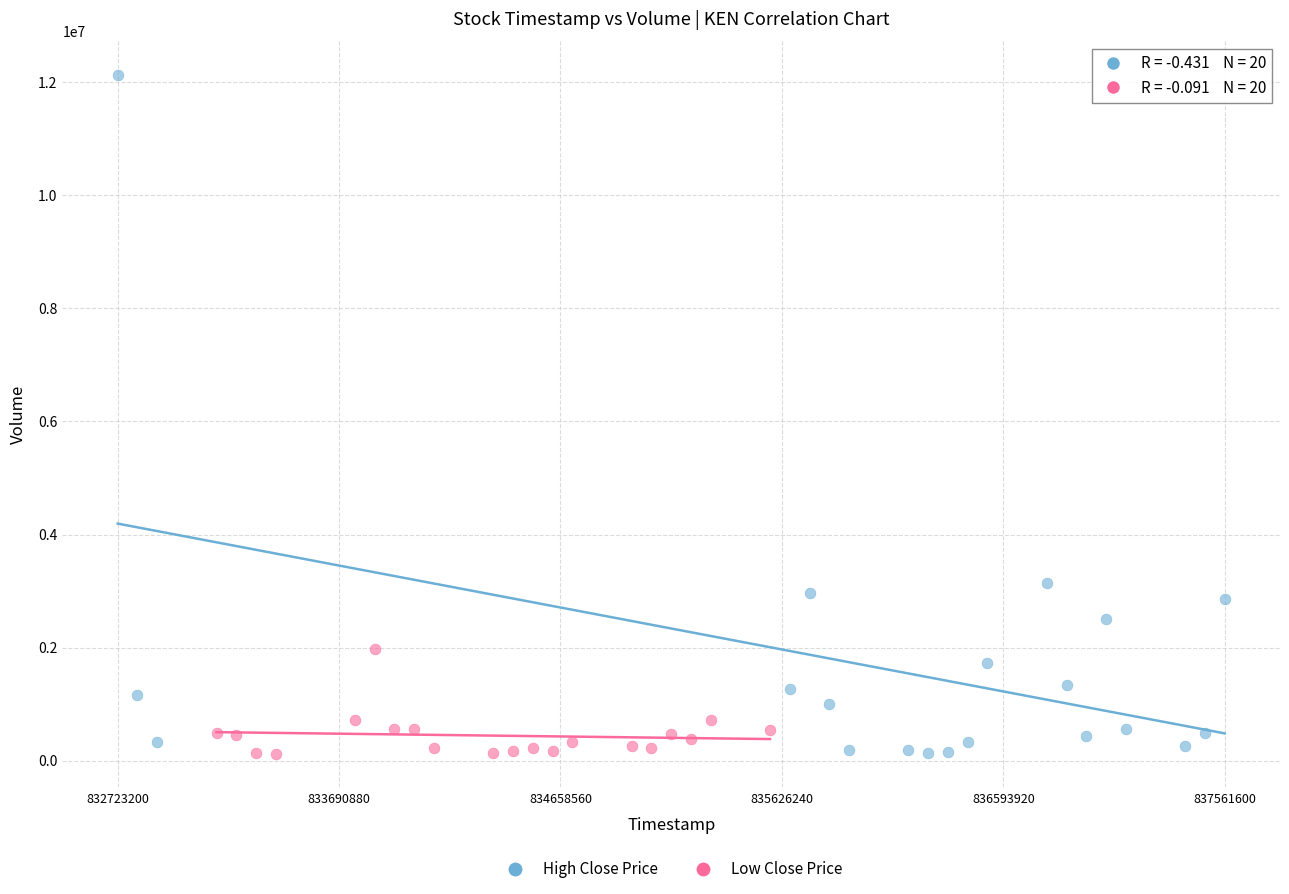

What are all the series names shown in the legend?

High Close Price, Low Close Price